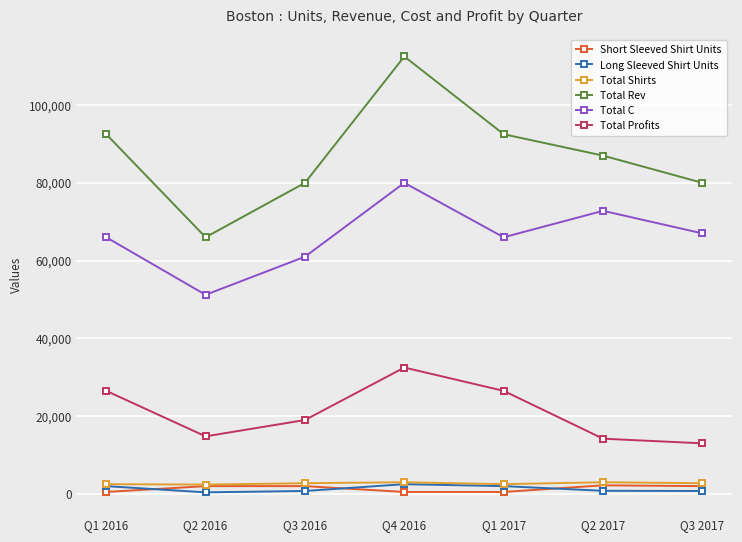

How many values in the Long Sleeved Shirt Units series are below 800?

3